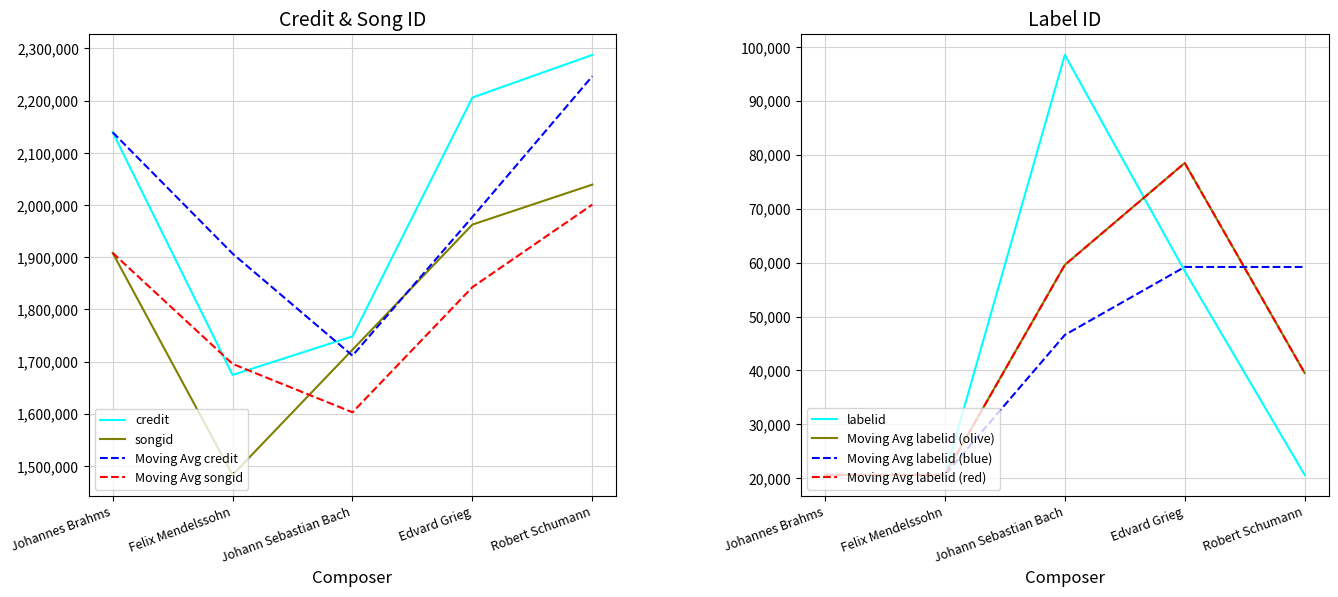

Reading right to left, extract all data points from this chart.

credit: 2287692	2206043	1748441	1674566	2139508
songid: 2039176	1962655	1722852	1483047	1908387
labelid: 20630	58429	98523	20630	20630